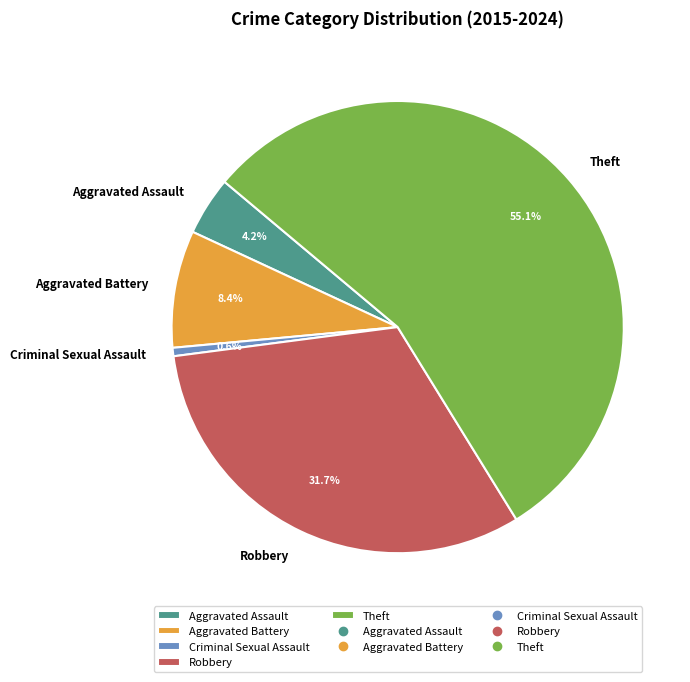

To the nearest percent, what percentage of the pie is Theft?

55%